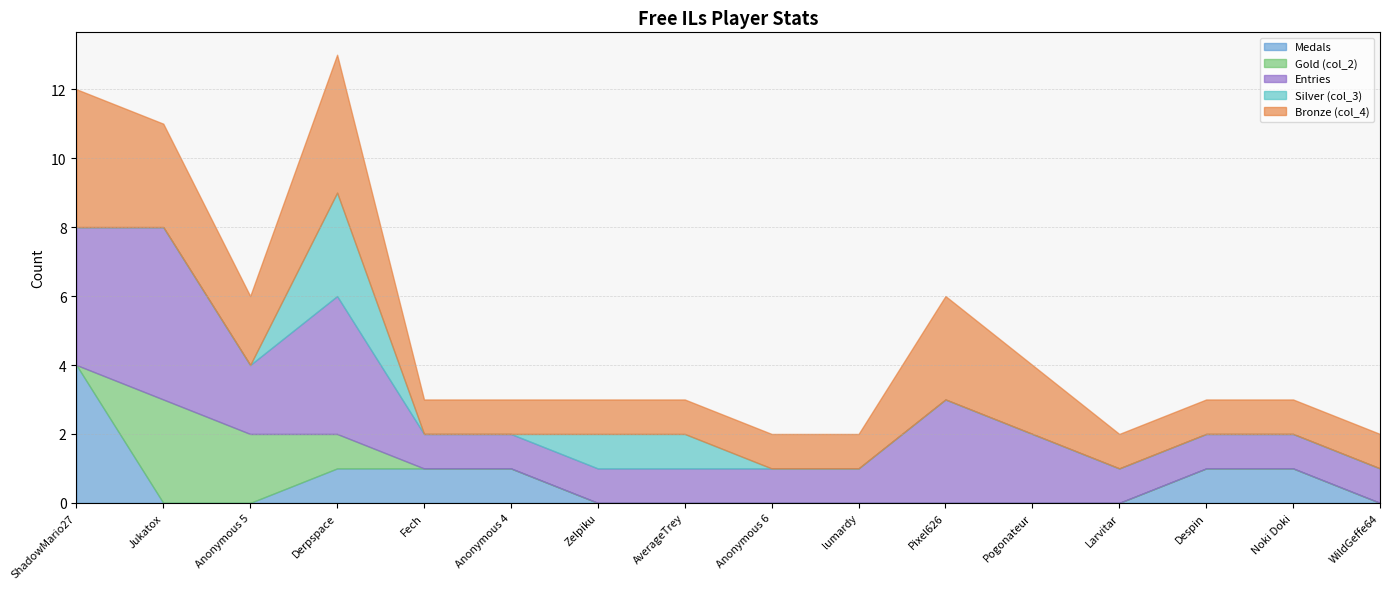

How many interior local peaks does the Entries series have?

3